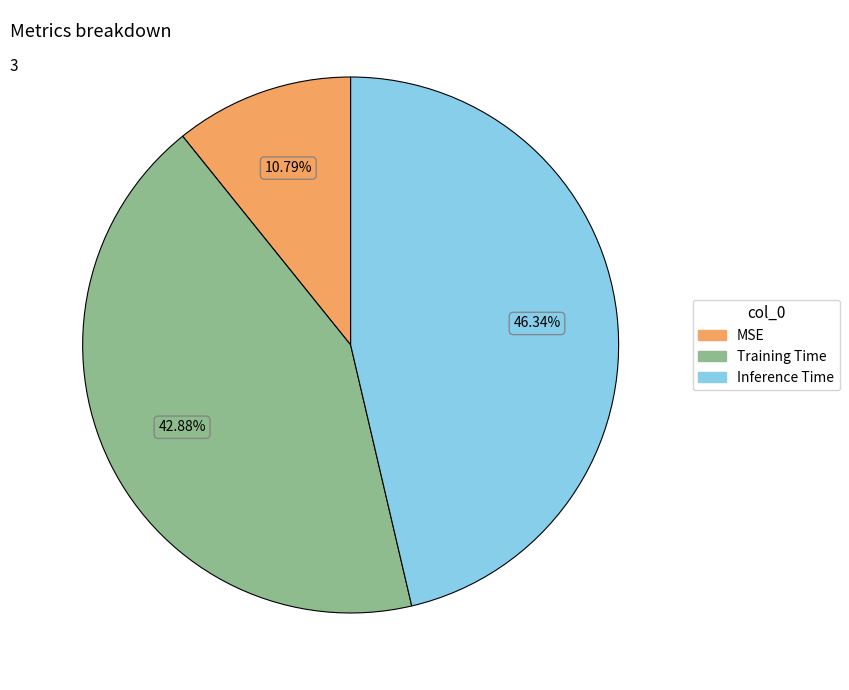

Which category has the biggest portion of the pie?

Inference Time